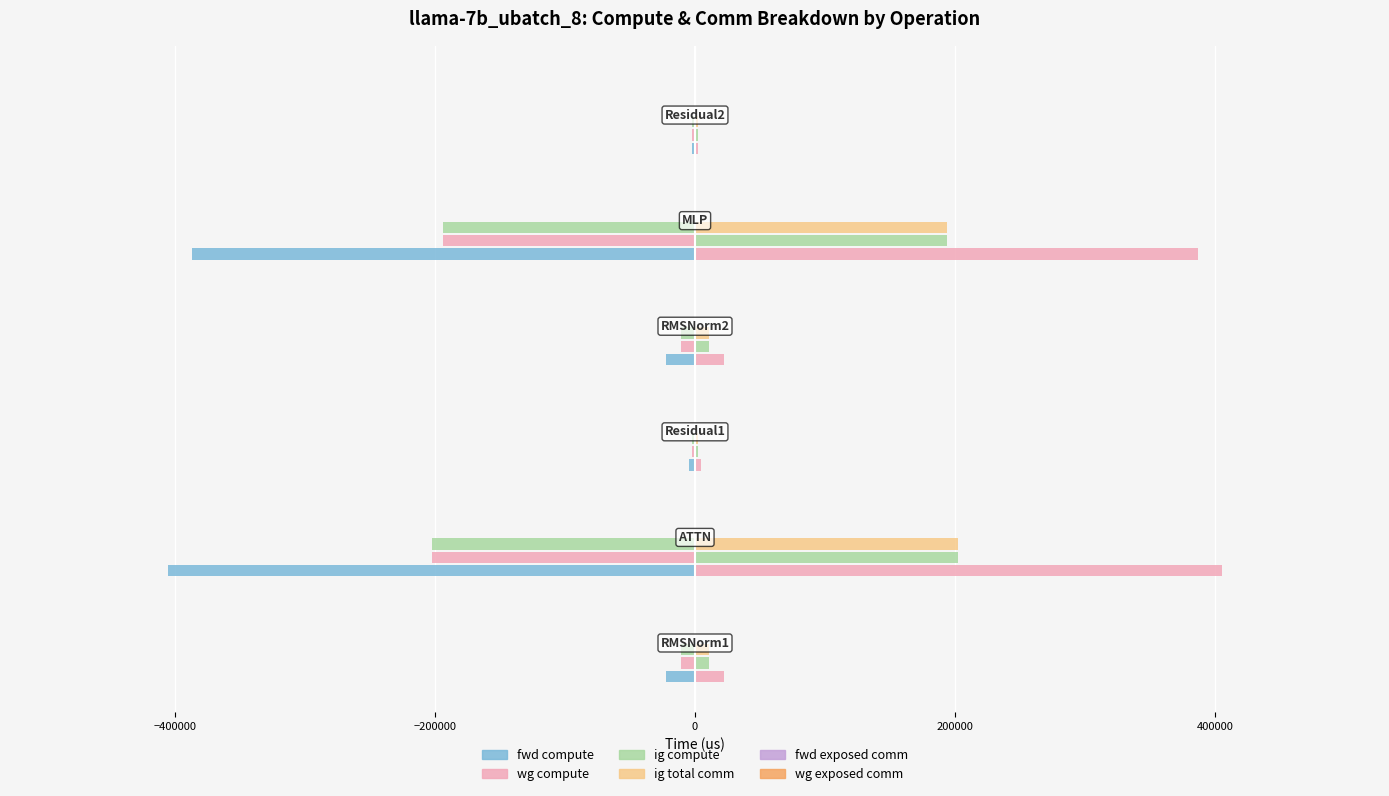

Rank the series at 0 from highest to lowest value.

ig total comm, fwd exposed comm, wg exposed comm, wg compute, ig compute, fwd compute